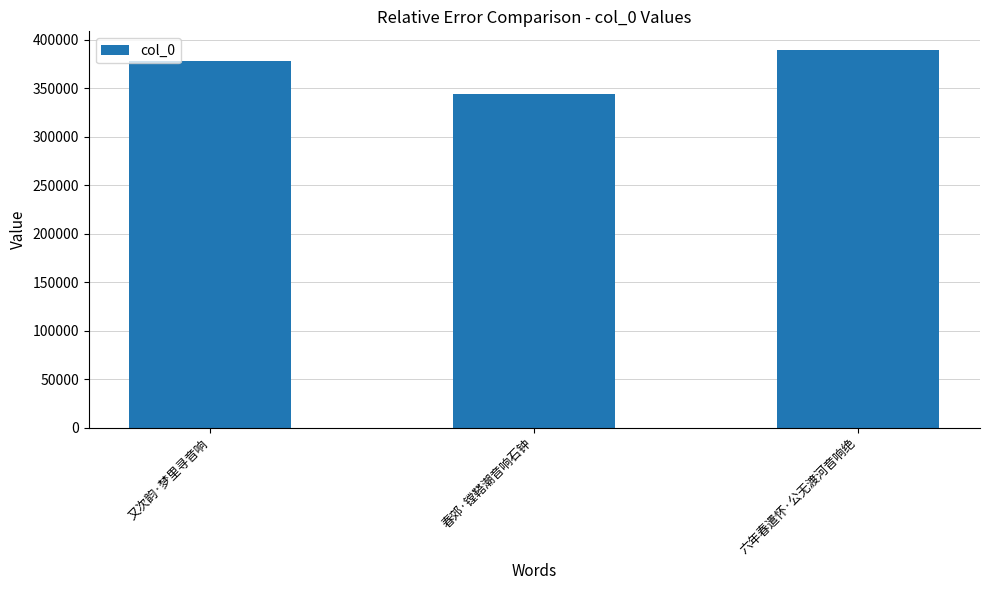

List the labels in order of value, largest first.

六年春遣怀·公无渡河音响绝, 又次韵·梦里寻音响, 春郊·镗鞳潮音响石钟